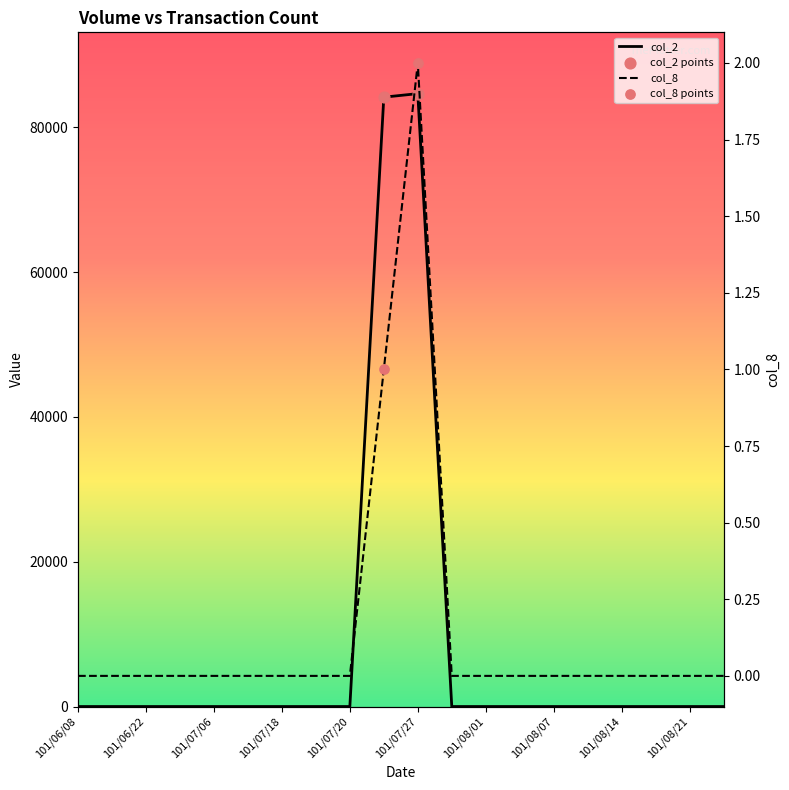

Is the value of col_8 at 101/08/17 greater than the value of col_2 at 101/07/20?

No